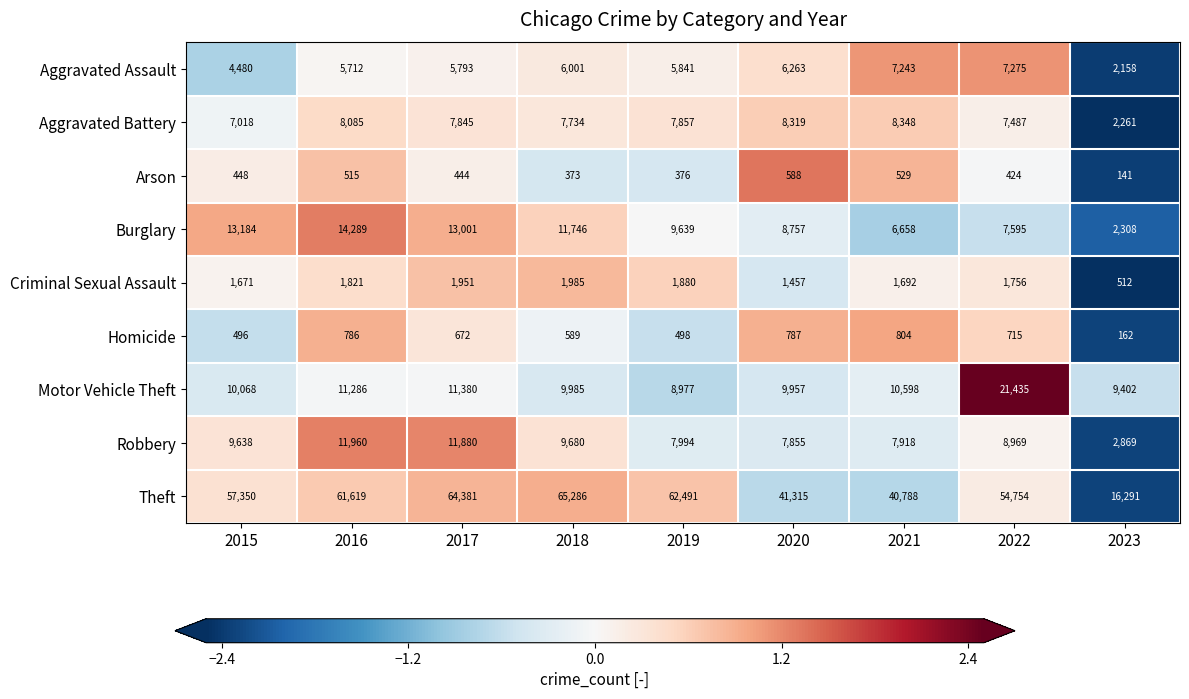

Which label corresponds to the smallest value in the chart?

2023